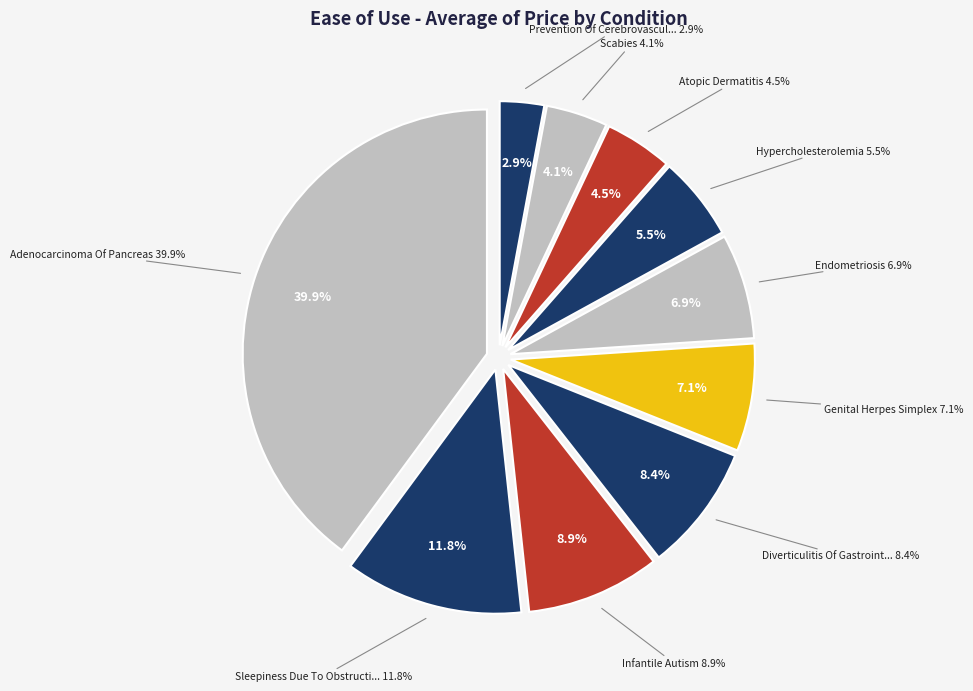

Which category has the smallest portion of the pie?

Prevention Of Cerebrovascular Accident